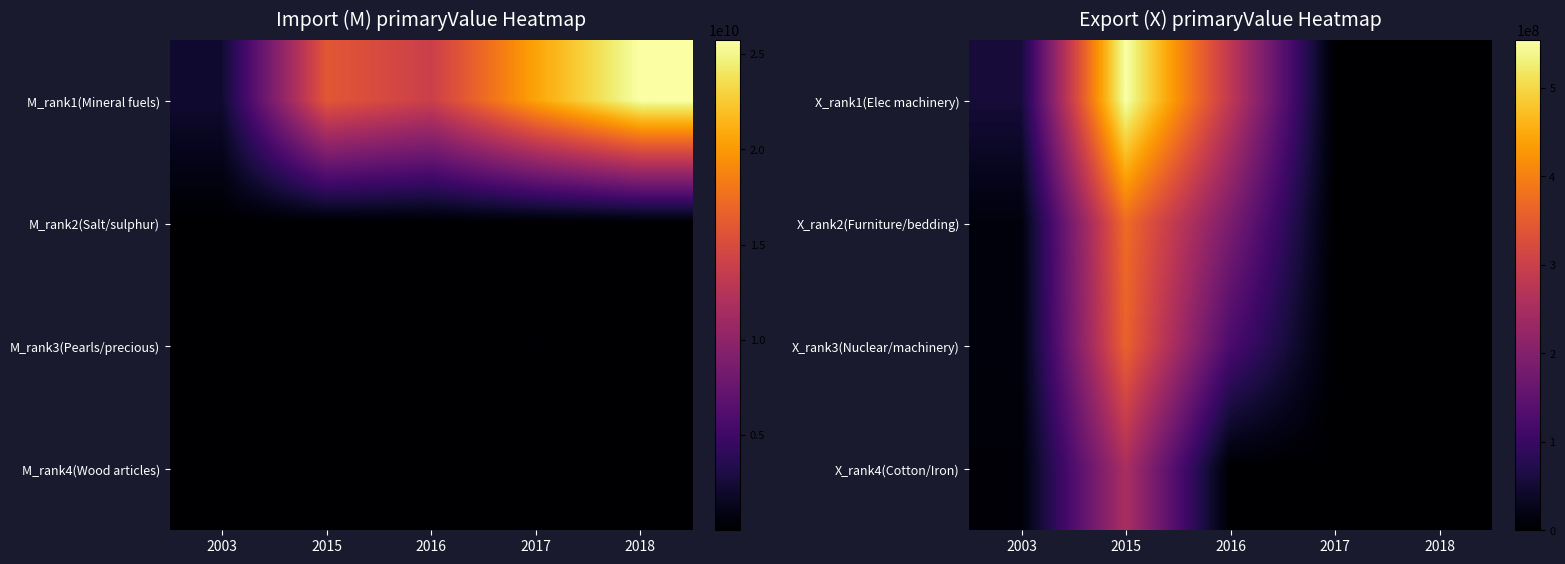

Reading right to left, what are all the values shown in this chart?

X_rank1(Elec machinery): 2018=0	2017=0	2016=283477686	2015=554605388	2003=55692376
X_rank2(Furniture/bedding): 2018=0	2017=0	2016=187286870	2015=372839144	2003=11918892
X_rank3(Nuclear/machinery): 2018=0	2017=0	2016=123248231	2015=360303994	2003=11830979
X_rank4(Cotton/Iron): 2018=0	2017=0	2016=0	2015=253013697	2003=8013705